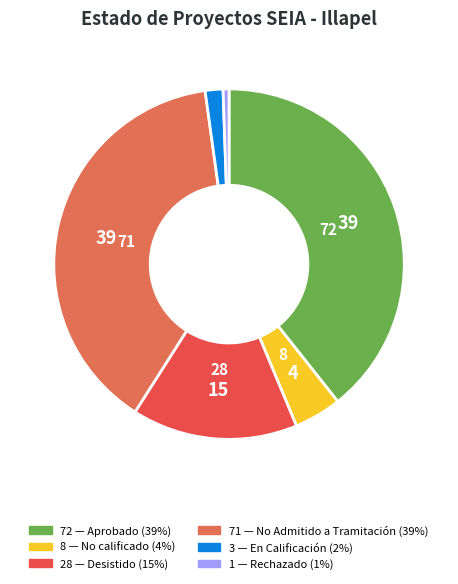

How many segments does this pie chart have?

6